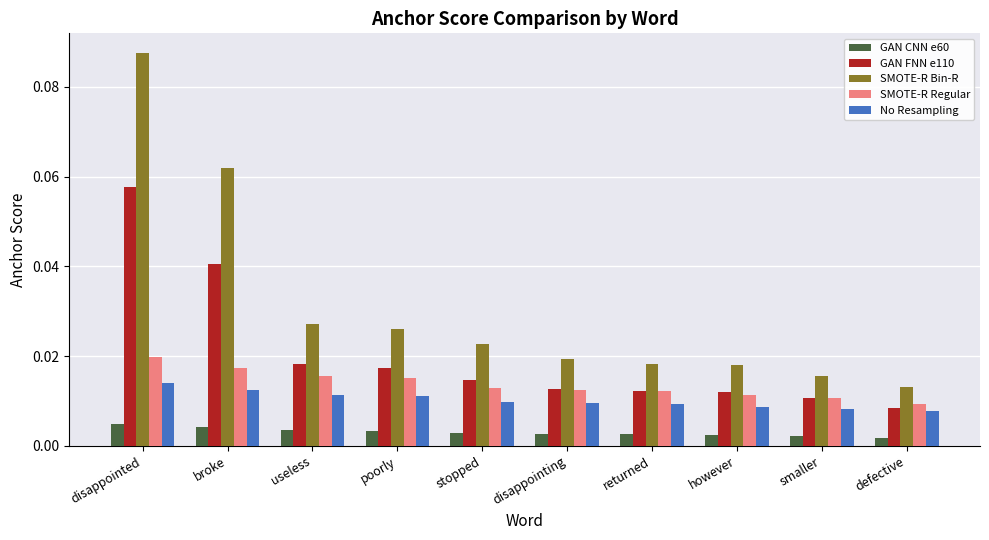

List the series in order of their peak value, highest first.

SMOTE-R Bin-R, GAN FNN e110, SMOTE-R Regular, No Resampling, GAN CNN e60